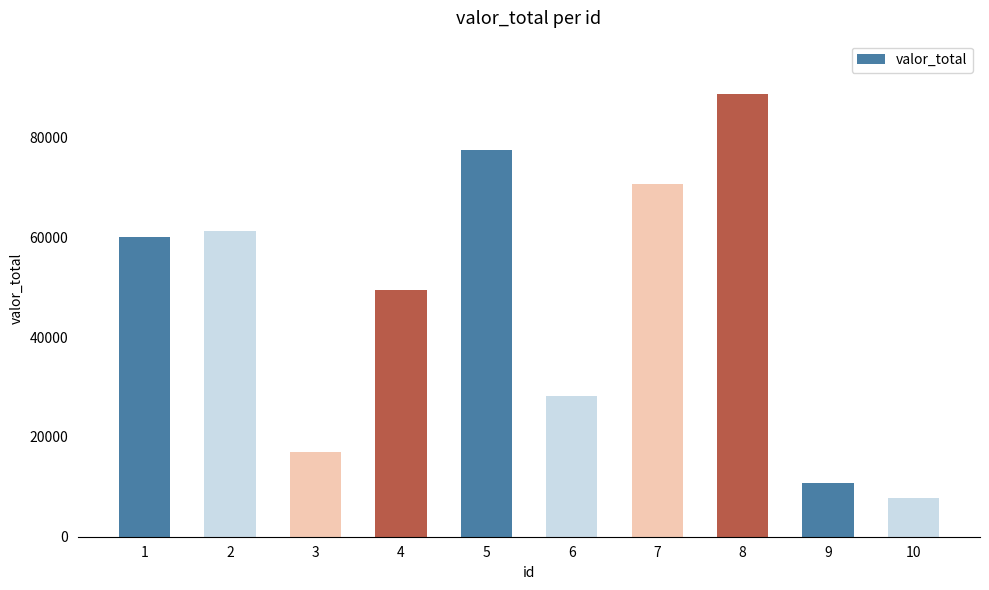

What is the difference between the maximum and minimum values?

81024